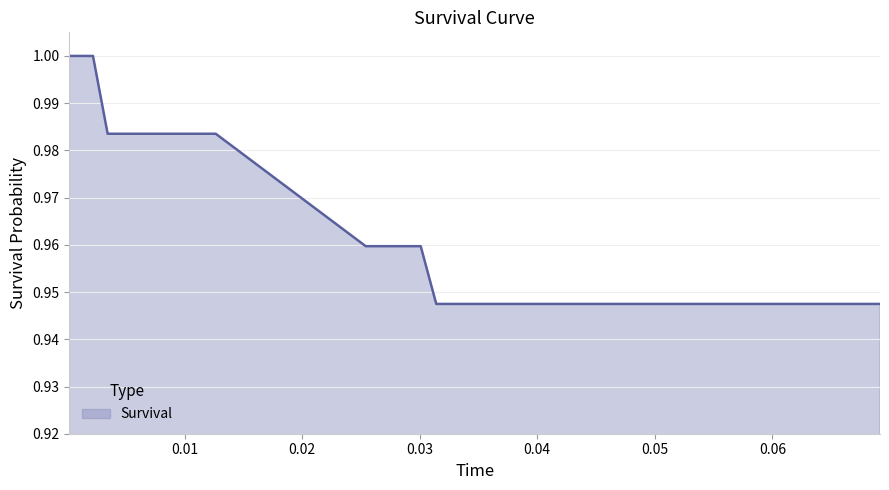

Is this an area chart (filled region under the line)?

Yes